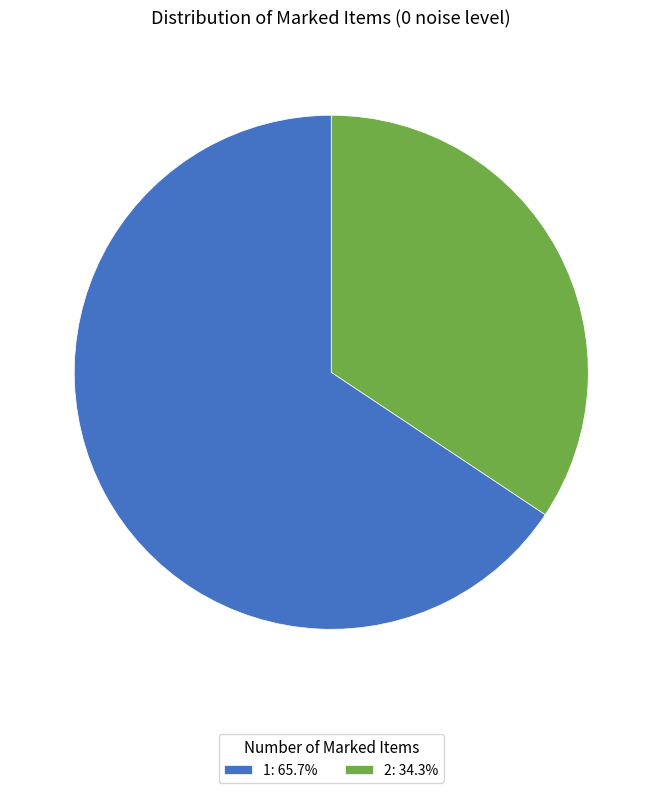

Which has a higher value, 2 or 1?

1